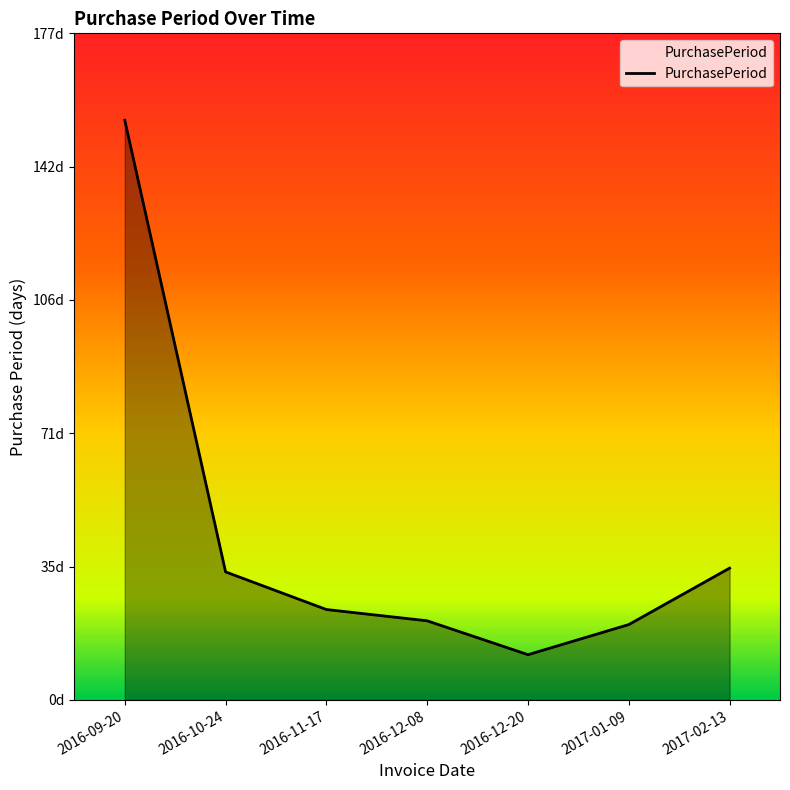

What is the label of the 3rd point from the left?

2016-11-17